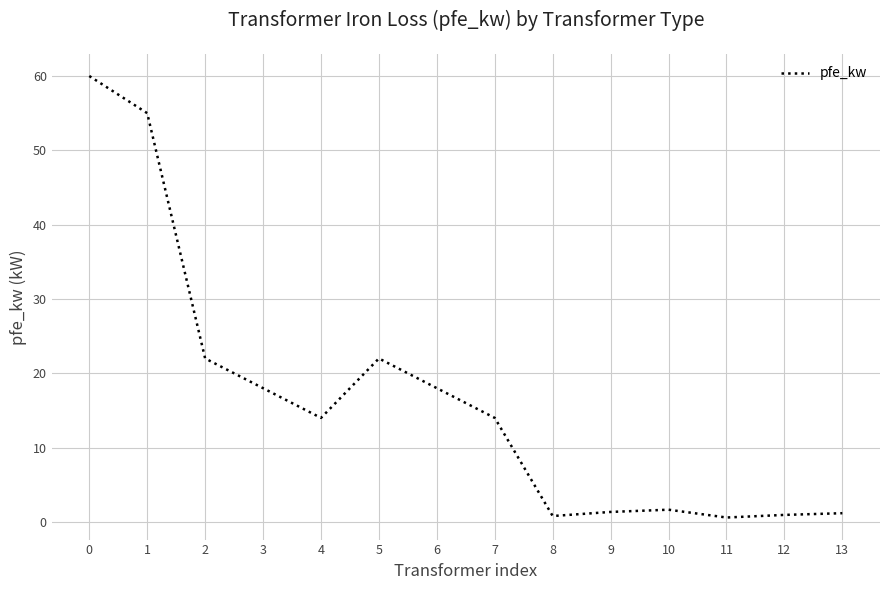

What is the difference between the second highest and minimum values?

54.4